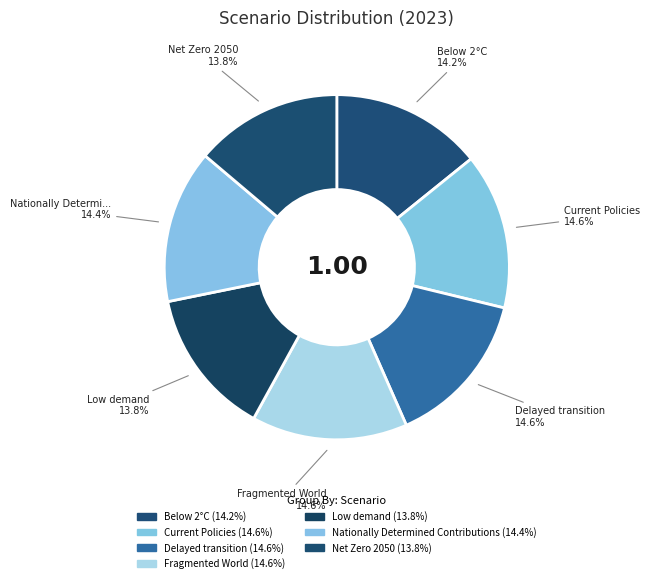

Which category has the smallest portion of the pie?

Low demand